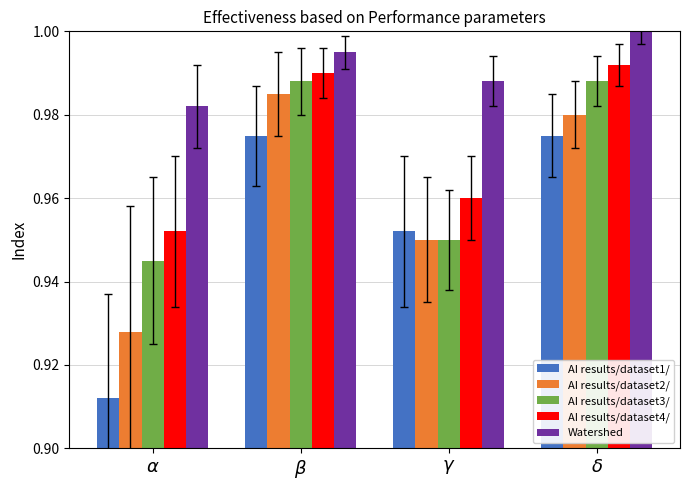

The AI results/dataset4/ series shows 1.4 at $\delta$. True or false?

False